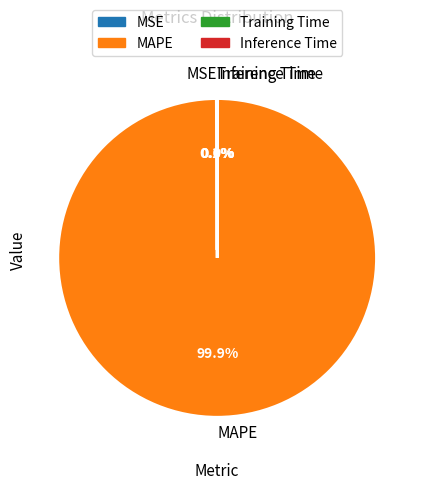

What is the largest slice in the pie chart?

MAPE